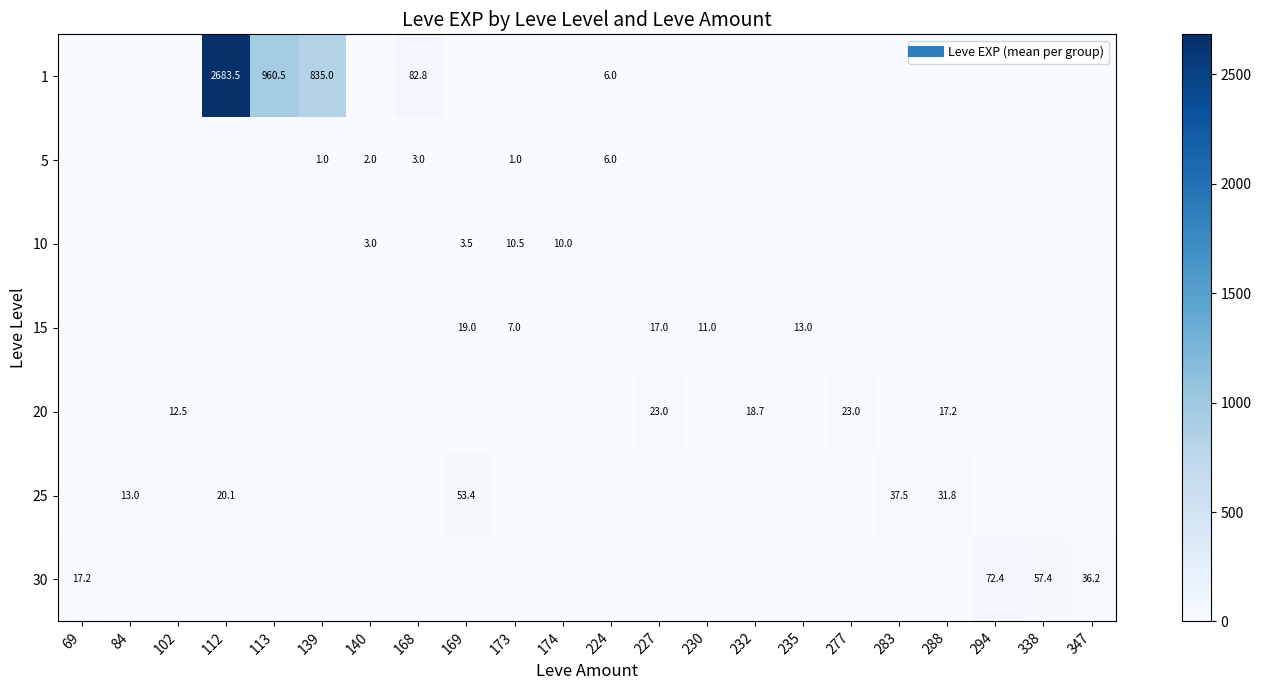

What is the difference between the maximum and second lowest values in the 10 series?

10.5